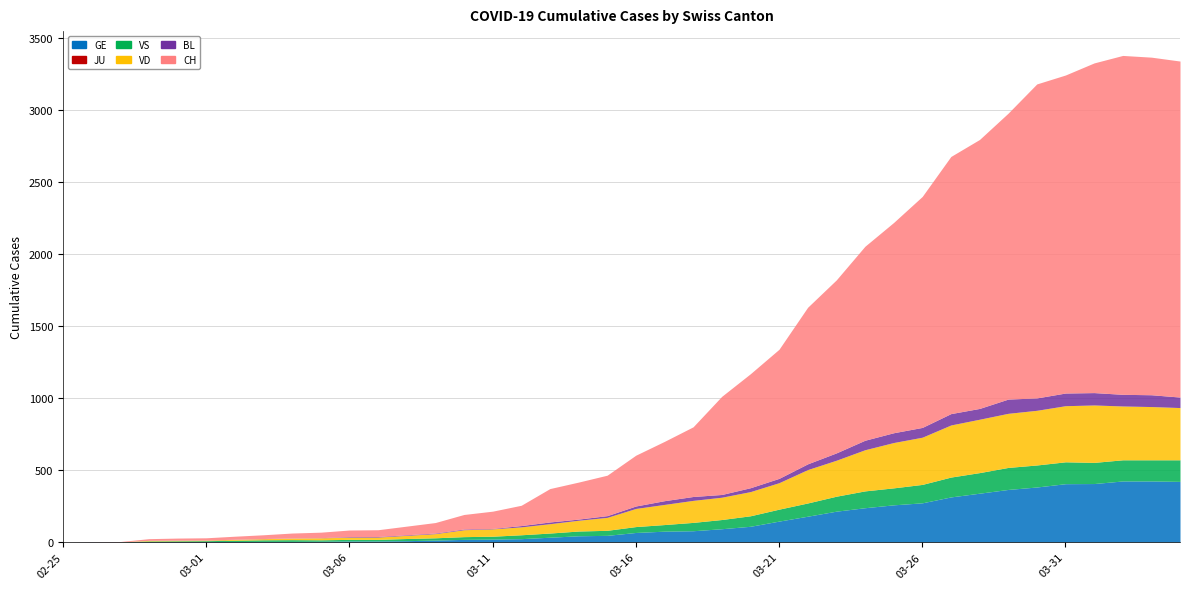

Reading left to right, extract all data points from this chart.

GE: 0	1	1	2	3	3	3	4	4	5	7	7	9	13	18	20	23	33	43	46	66	75	78	92	109	145	179	214	238	258	272	313	339	365	382	405	406	424	424	421
JU: 0	0	0	0	0	0	0	0	0	0	0	0	0	0	0	0	0	0	0	0	0	0	0	0	0	0	0	0	0	0	0	0	0	0	0	0	0	0	0	0
VS: 0	0	0	5	5	6	9	11	12	10	11	11	15	16	19	20	27	29	33	35	41	46	58	64	73	83	92	104	117	118	128	138	143	153	153	152	147	147	147	150
VD: 0	0	0	4	4	4	6	8	11	14	15	16	22	29	48	51	55	65	75	90	126	140	153	155	168	184	232	250	286	315	328	362	371	376	380	390	399	374	370	363
BL: 0	0	0	0	1	1	1	1	1	1	4	4	4	4	5	3	9	12	8	12	17	26	27	19	27	30	40	51	66	68	68	79	75	99	86	88	86	81	82	73
CH: 0	1	2	12	14	15	21	26	34	38	46	47	60	73	101	120	141	232	257	281	353	412	484	682	792	897	1088	1202	1348	1461	1605	1787	1869	1987	2182	2210	2291	2355	2346	2335